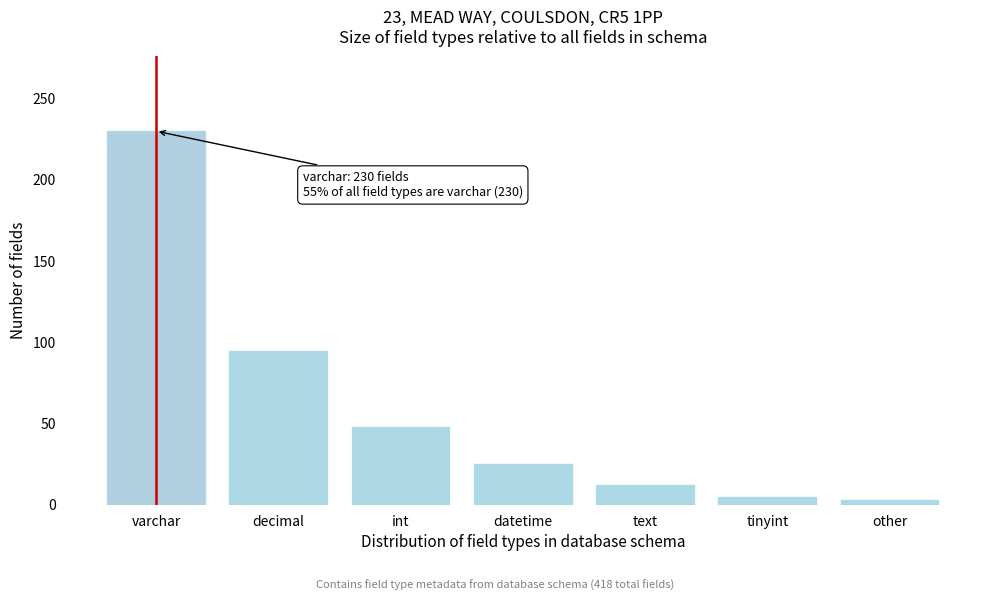

Reading left to right, list all the values displayed in this chart.

varchar=230	decimal=95	int=48	datetime=25	text=12	tinyint=5	other=3